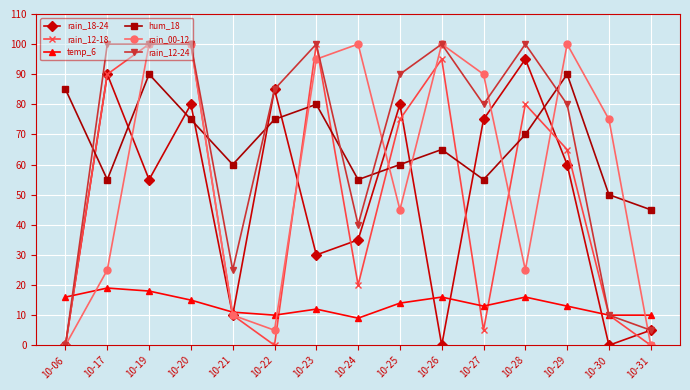

Is the value of temp_6 at 10-17 greater than the value of rain_12-24 at 10-24?

No